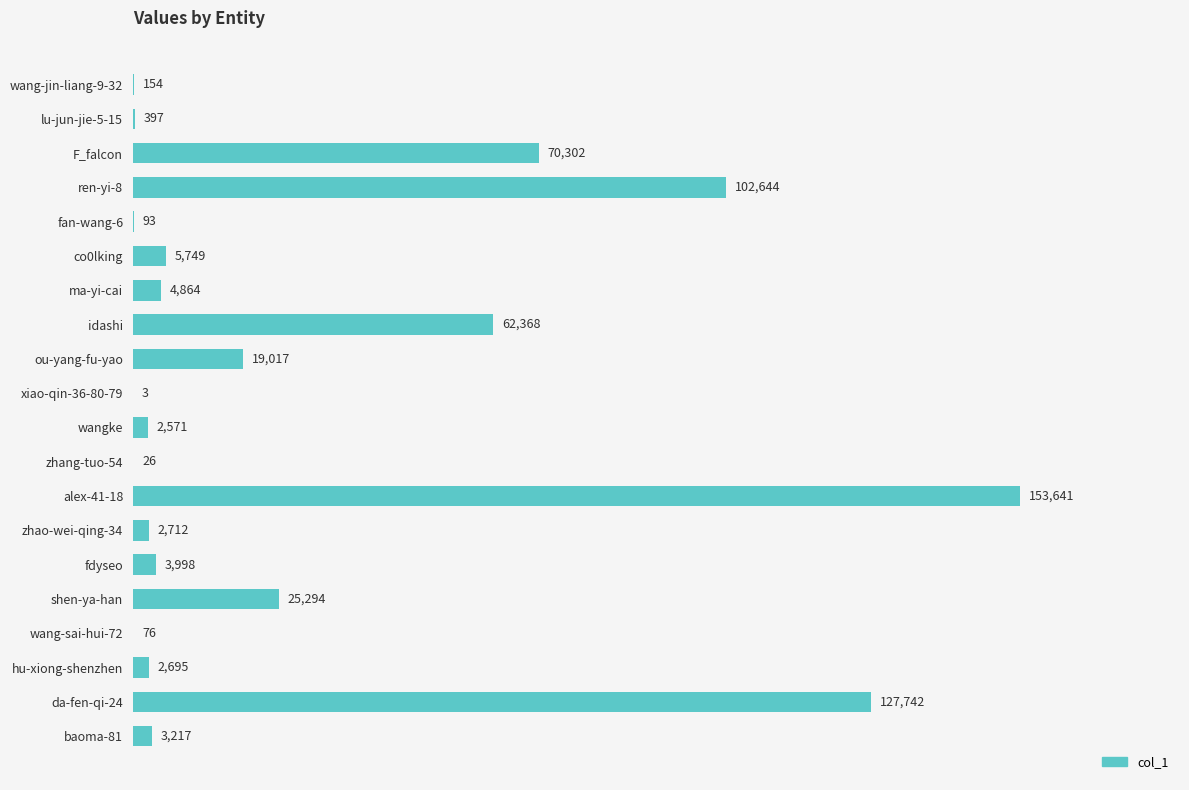

Which label corresponds to the largest value in the chart?

alex-41-18